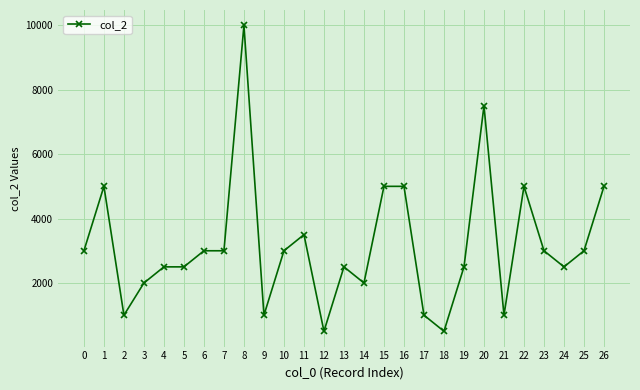

Where is the first local maximum?

1